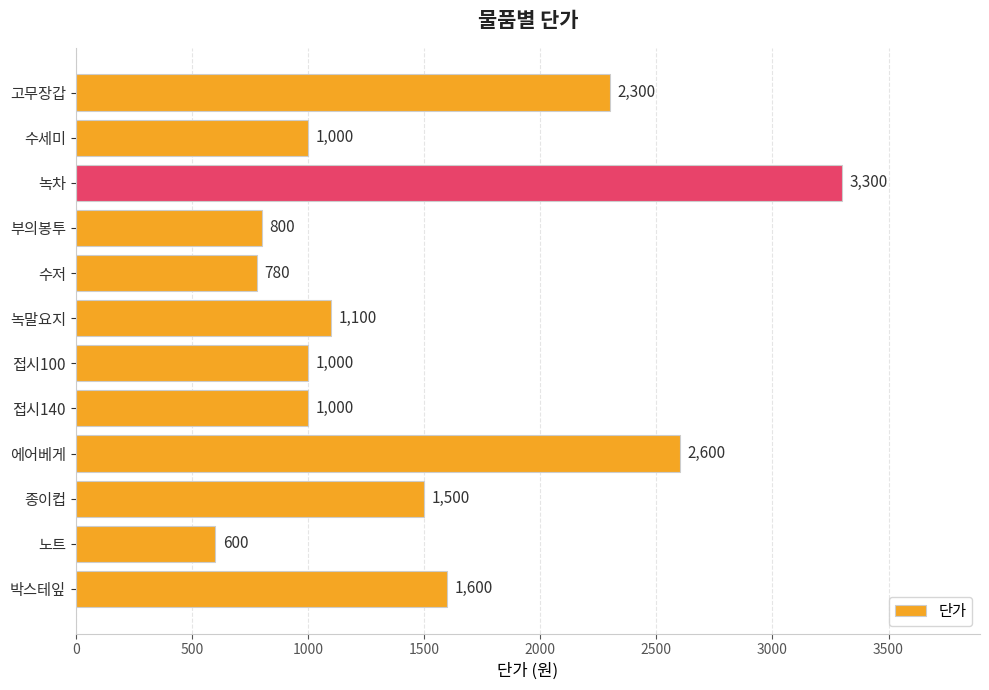

Reading top to bottom, extract all data points from this chart.

2300	1000	3300	800	780	1100	1000	1000	2600	1500	600	1600